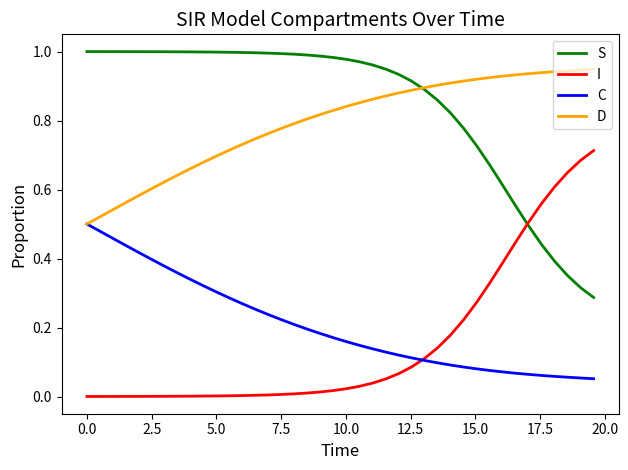

True or false: C and S intersect in this chart.

False